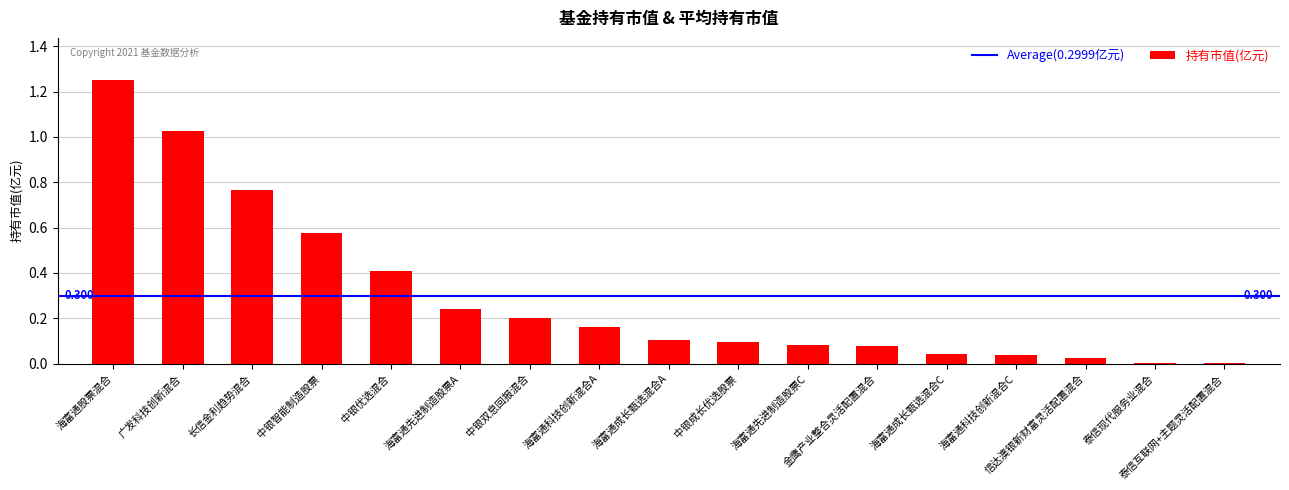

Which has a higher value, 中银双息回报混合 or 中银成长优选股票?

中银双息回报混合